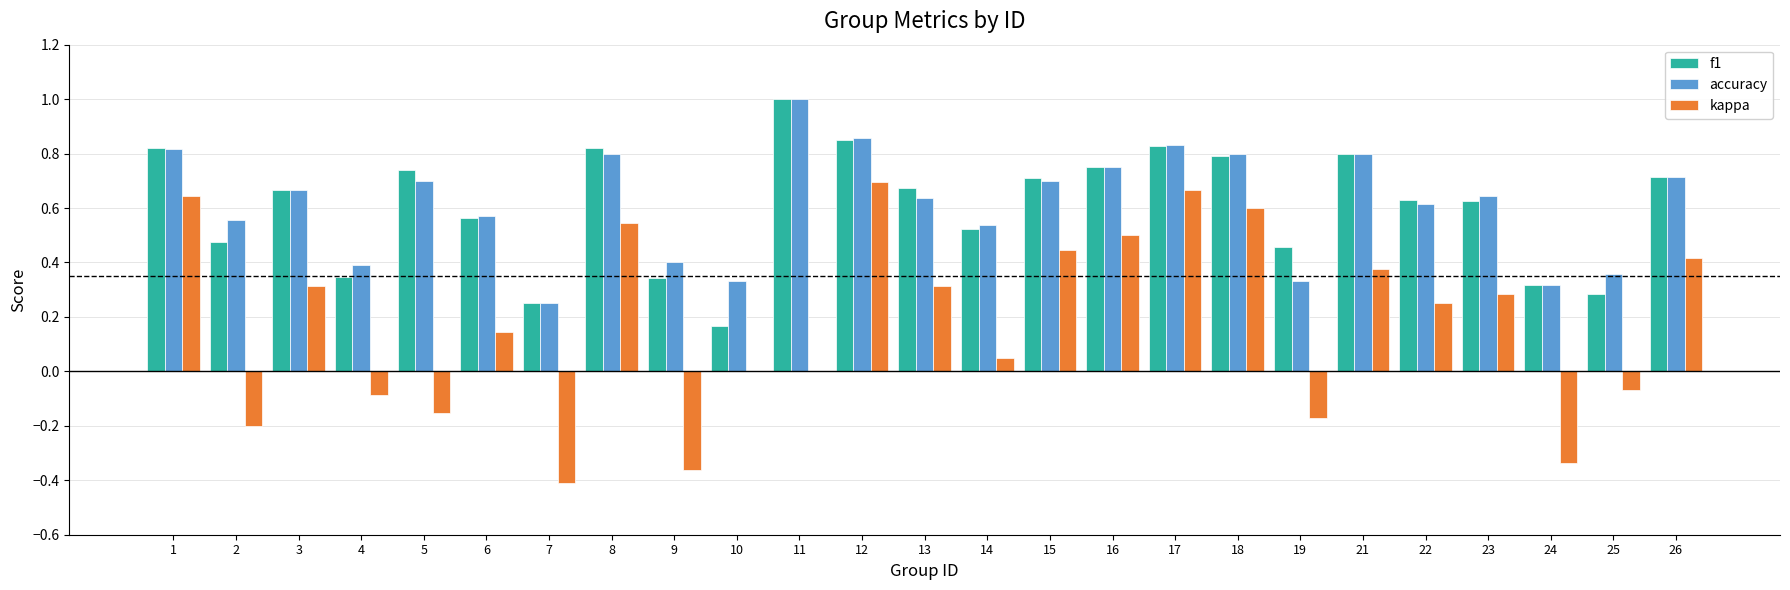

How many series are shown in this chart?

3